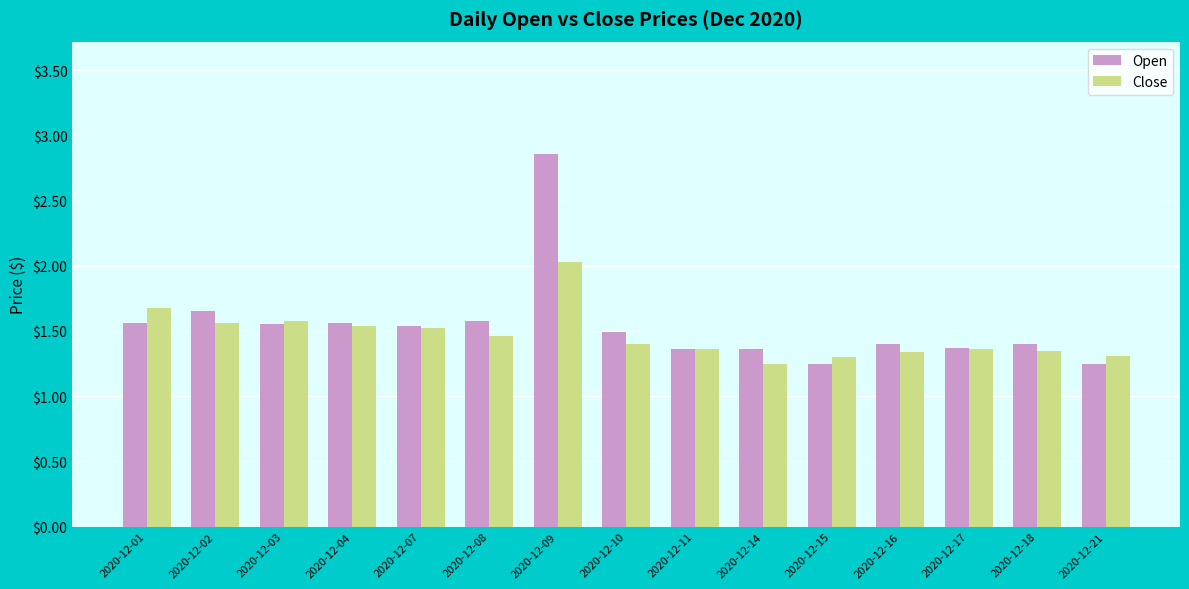

At which category does the chart reach its peak across all series?

2020-12-09